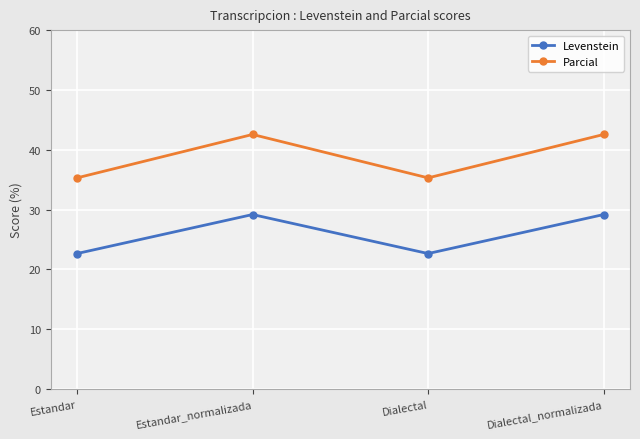

What is the label of the 3rd point from the left?

Dialectal